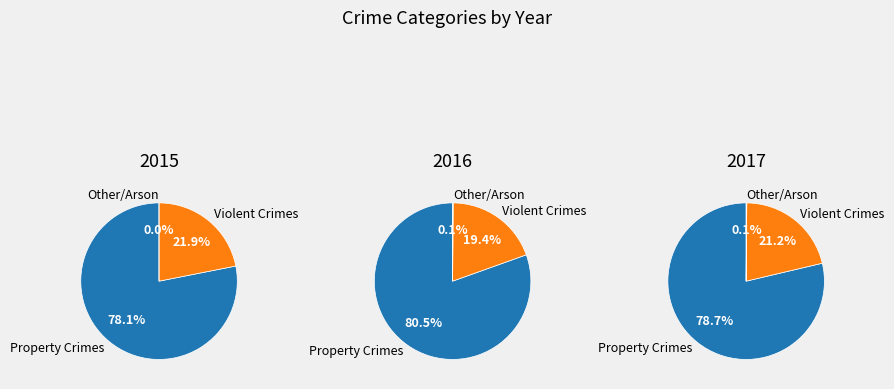

Which slice is the smallest?

Arson